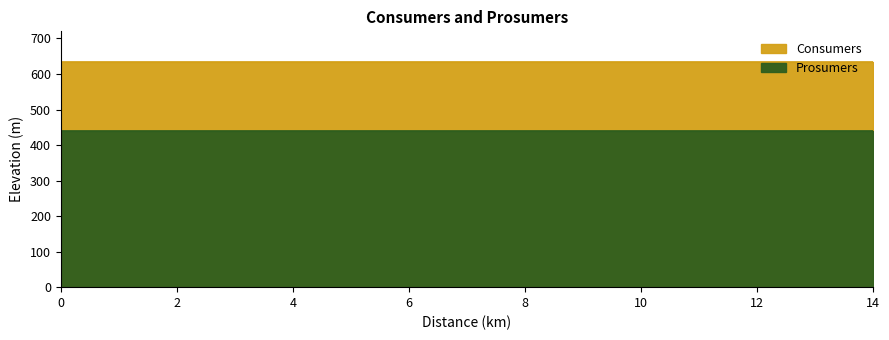

What is the sum of the Consumers values at 5 and 8?

1270